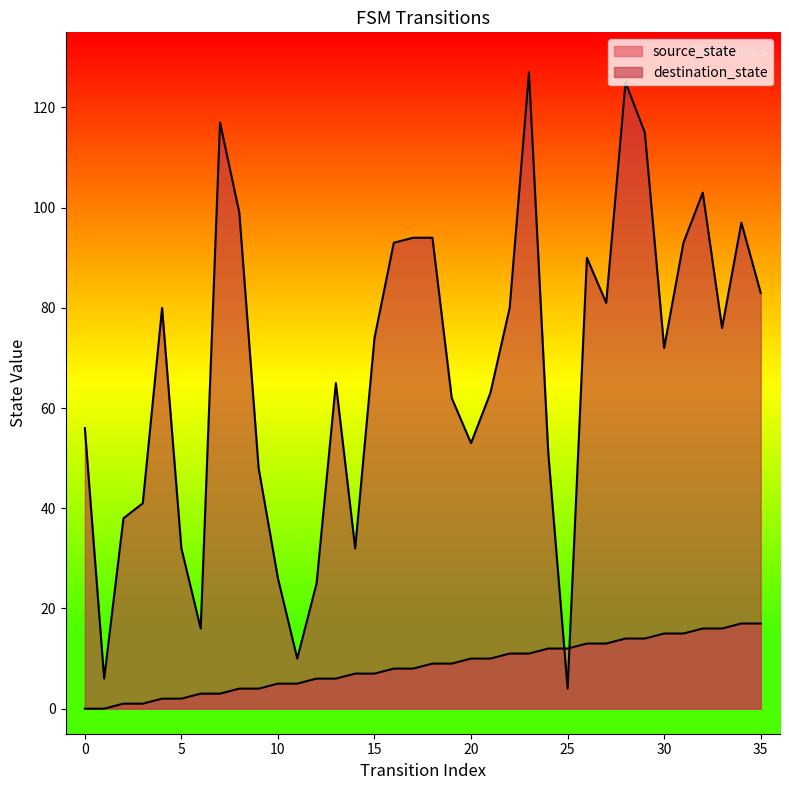

Read the destination_state value at 20.

53